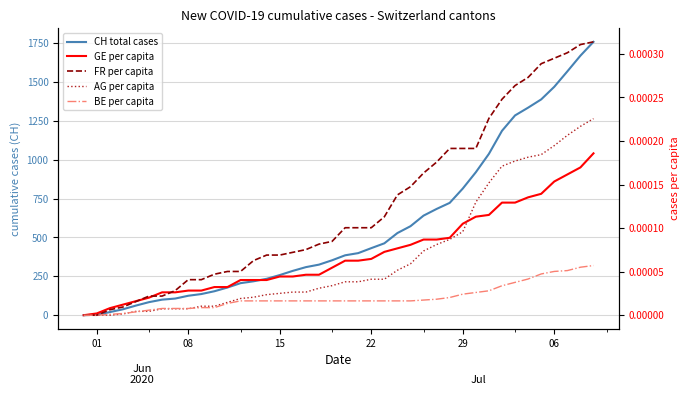

What are all the series names shown in the legend?

CH total cases, GE per capita, FR per capita, AG per capita, BE per capita